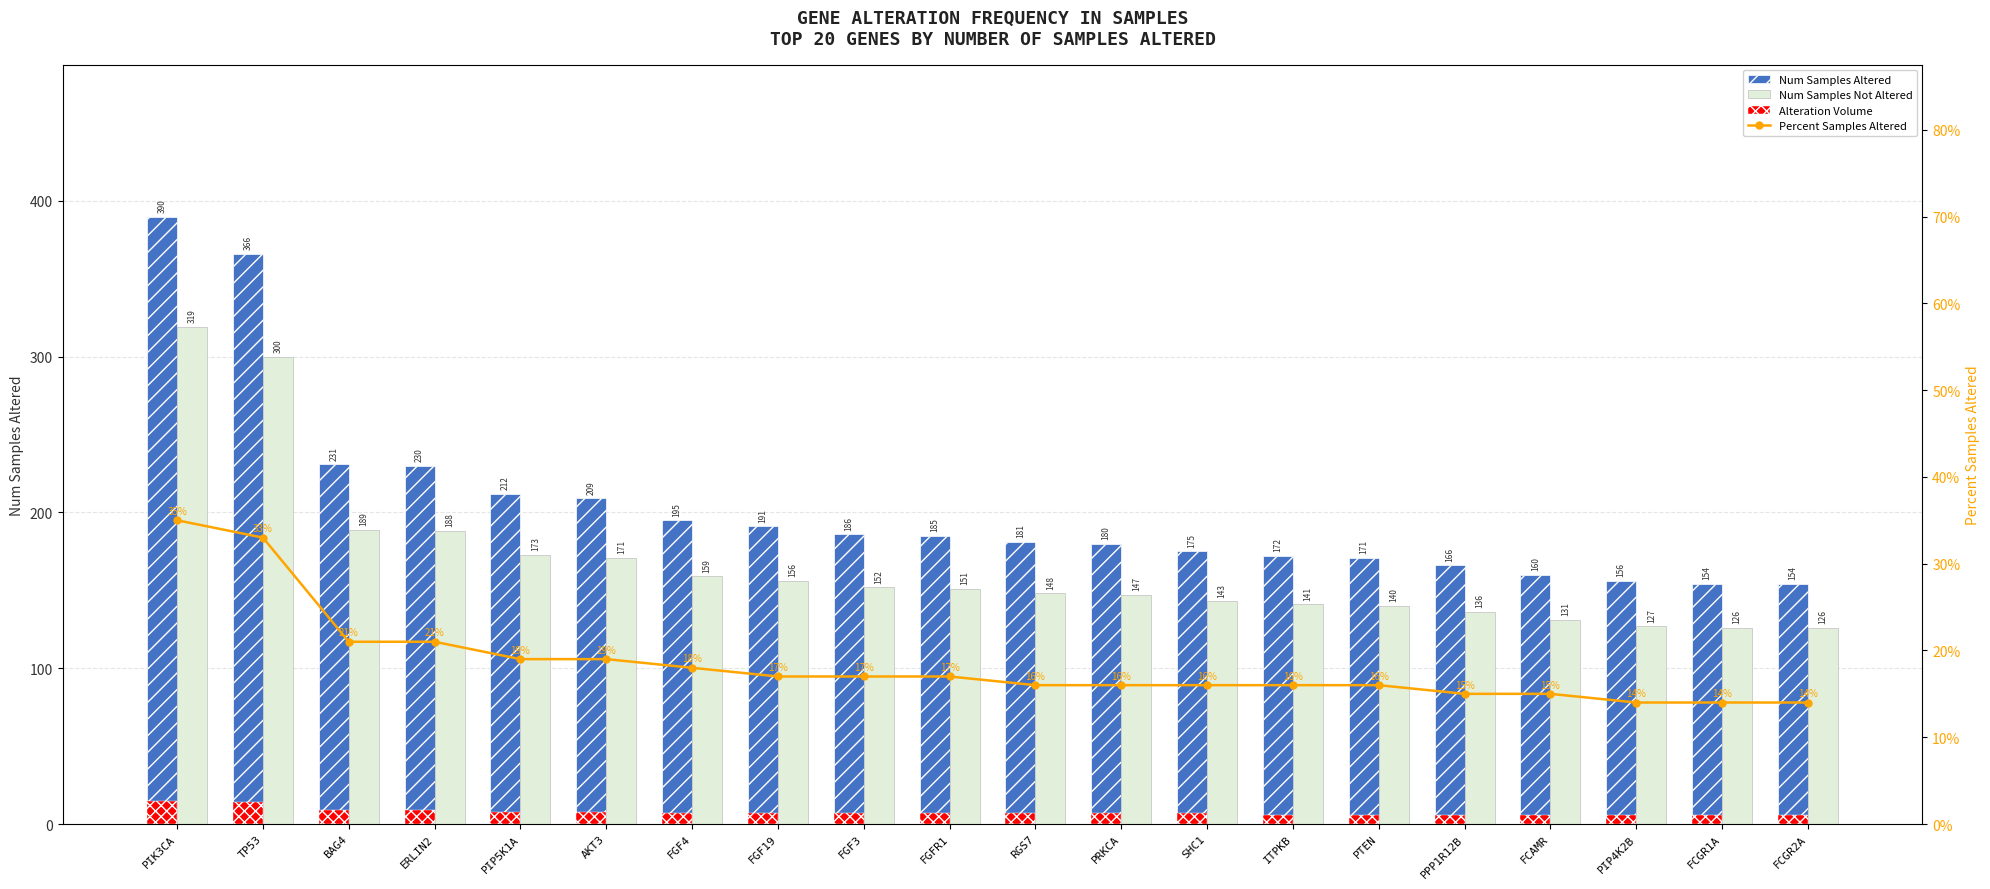

Is it true that Num Samples Altered equals 231 at BAG4?

True